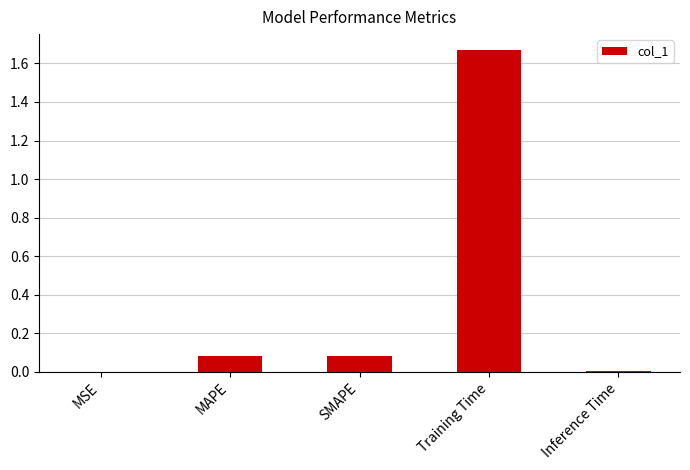

What is the sum of all values?

1.8